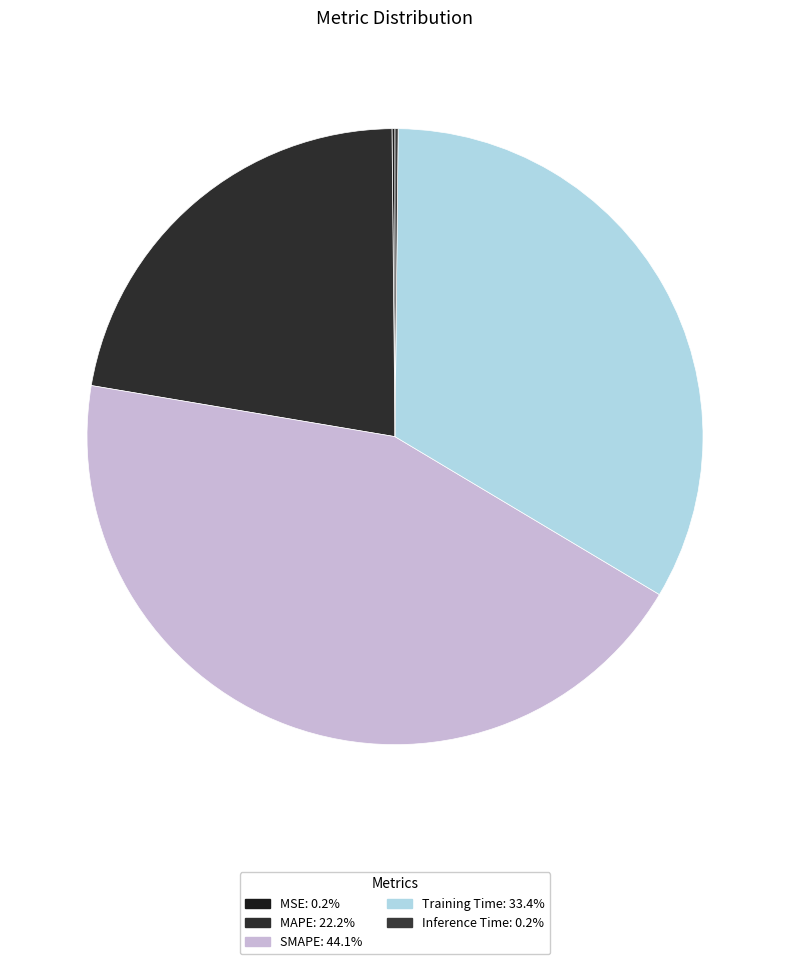

Count the number of slices in the pie.

5